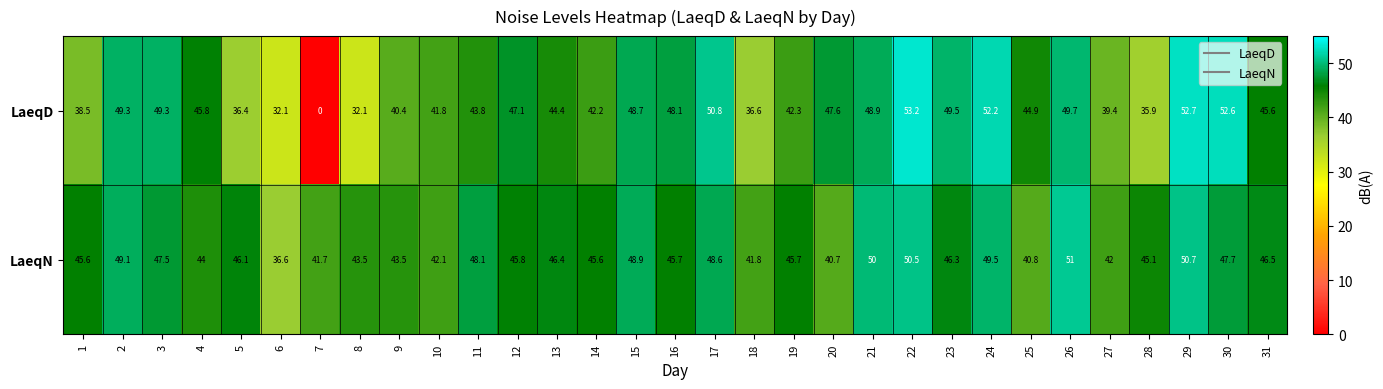

Read the LaeqN value at 24.

49.5